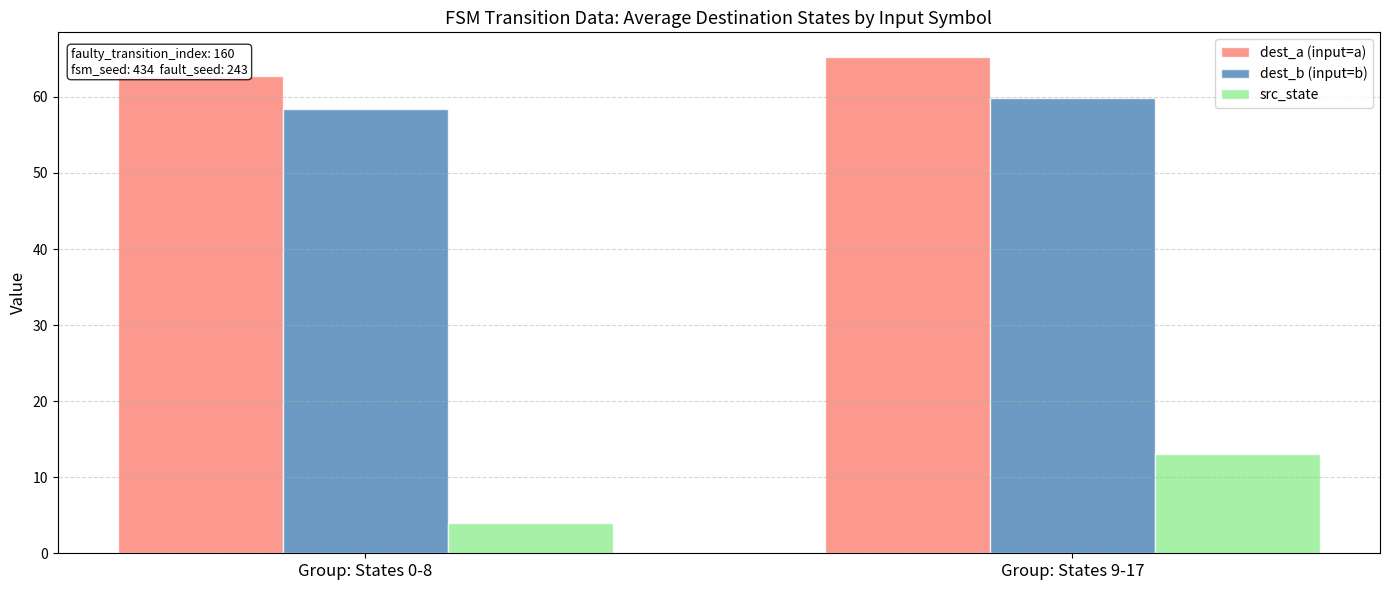

How many data points does each series have?

2